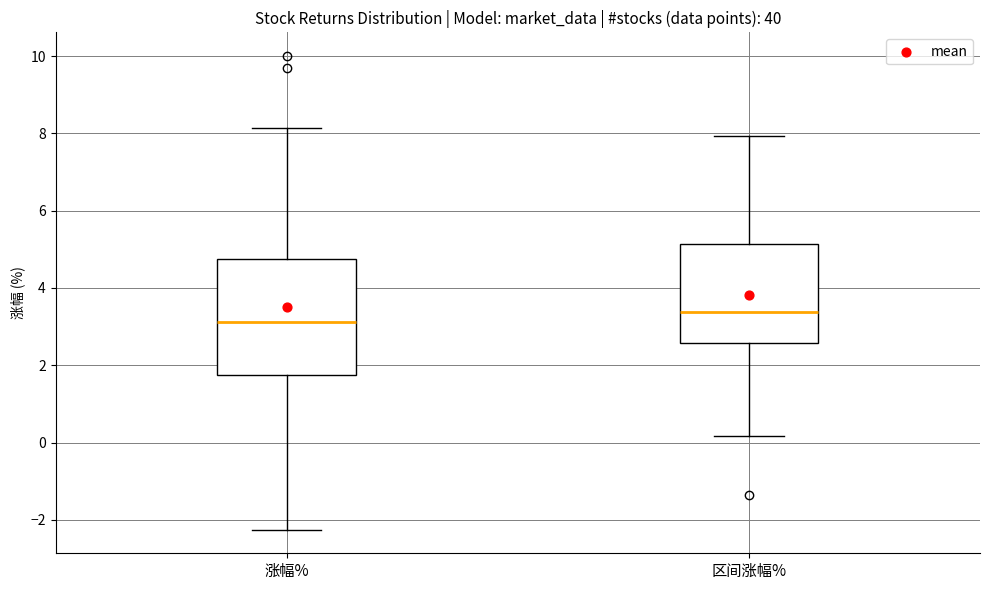

Where does the lower whisker of the box for 区间涨幅% end on the y-axis? The values are not printed on the chart, so give them approximately, as read against the axis.

0.2